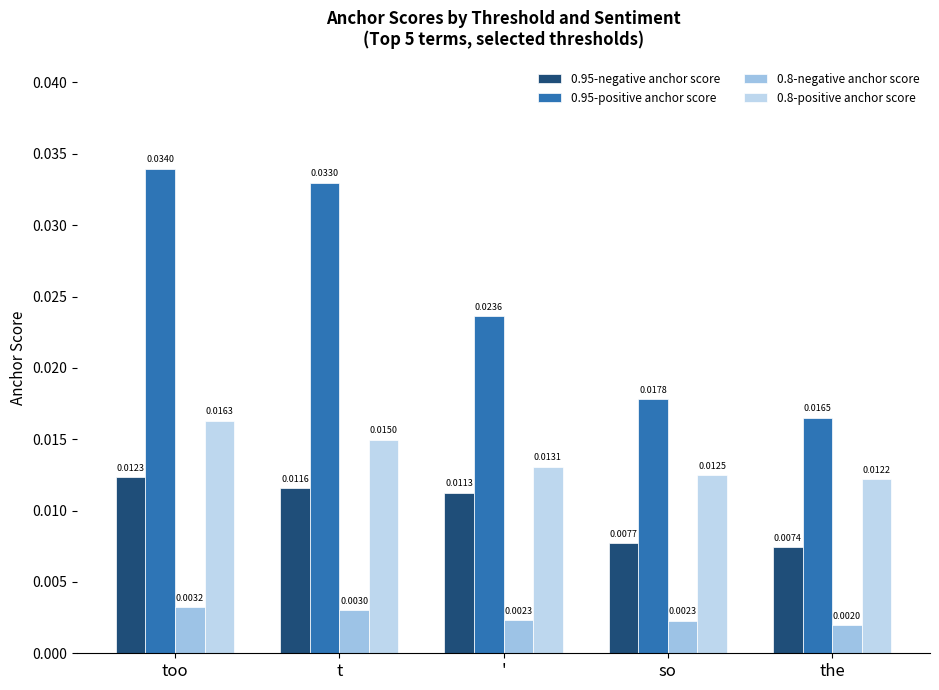

At which category does the chart reach its minimum across all series?

the